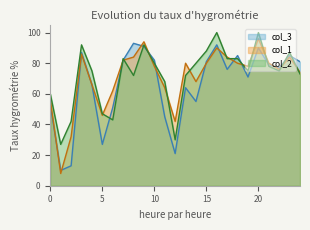

What is the label of the 5th point from the right?

20